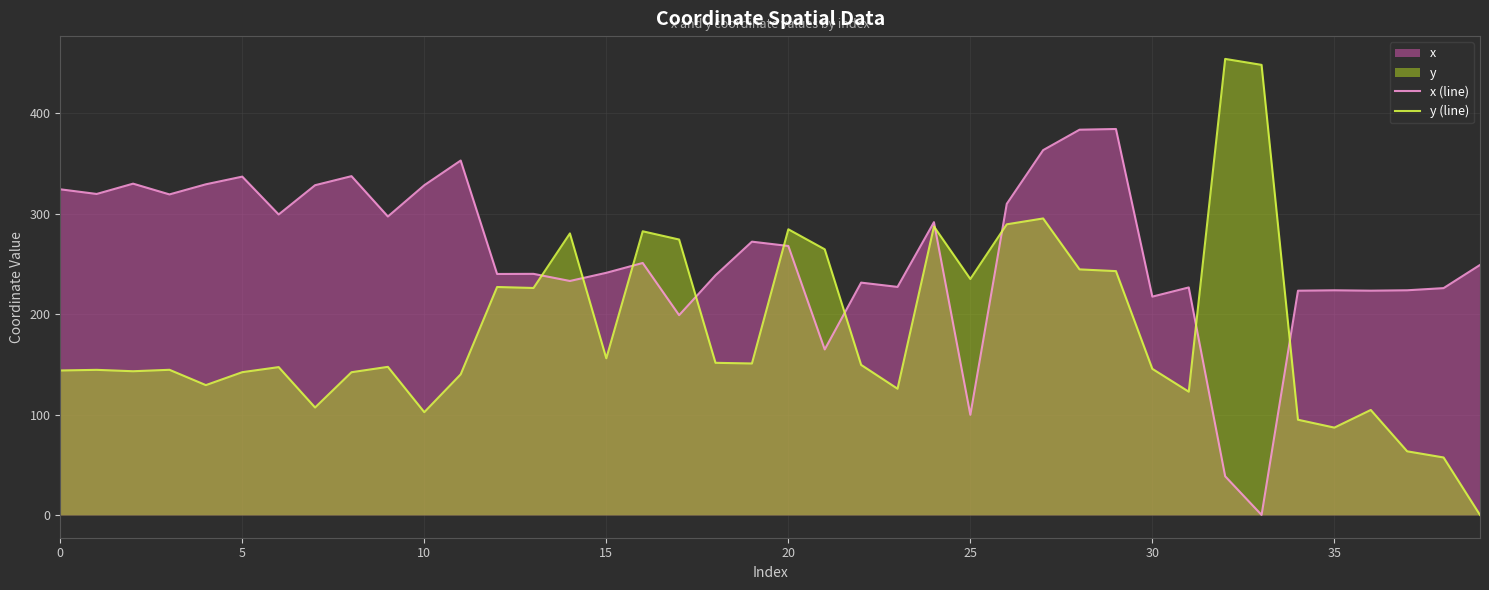

Which series has the largest range (max minus min)?

y (line)